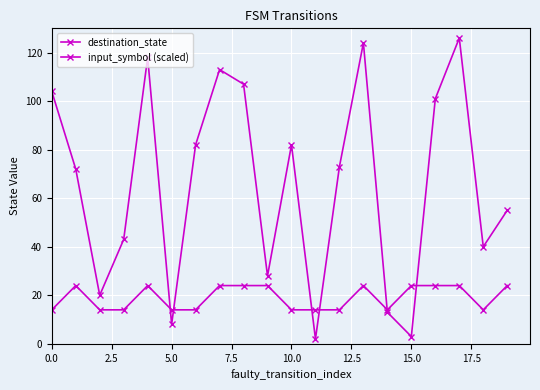

Which label corresponds to the largest value in the chart?

17